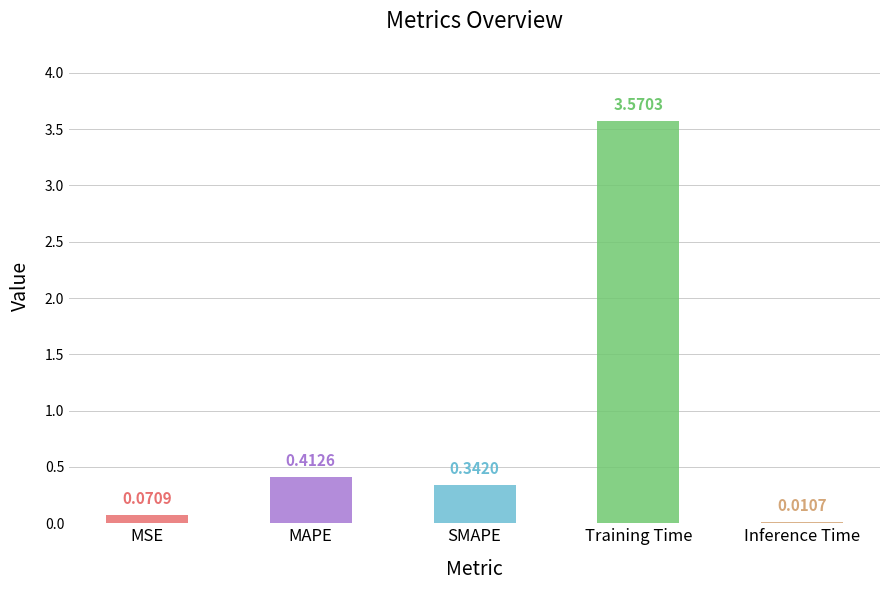

Which has a higher value, Training Time or SMAPE?

Training Time